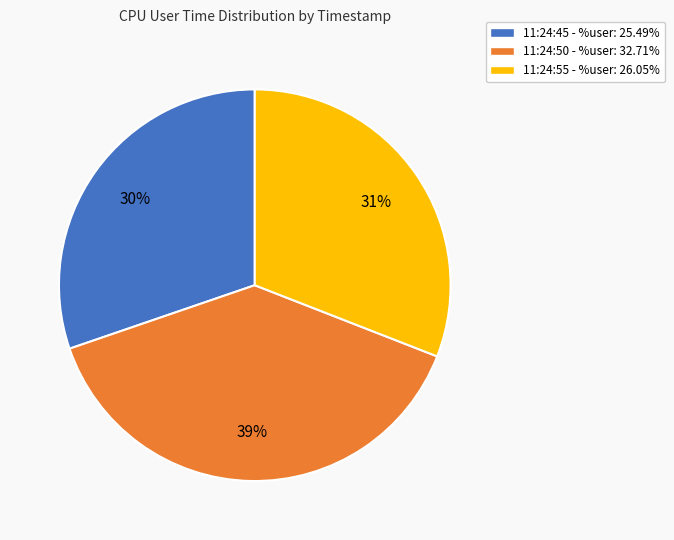

Count the number of slices in the pie.

3